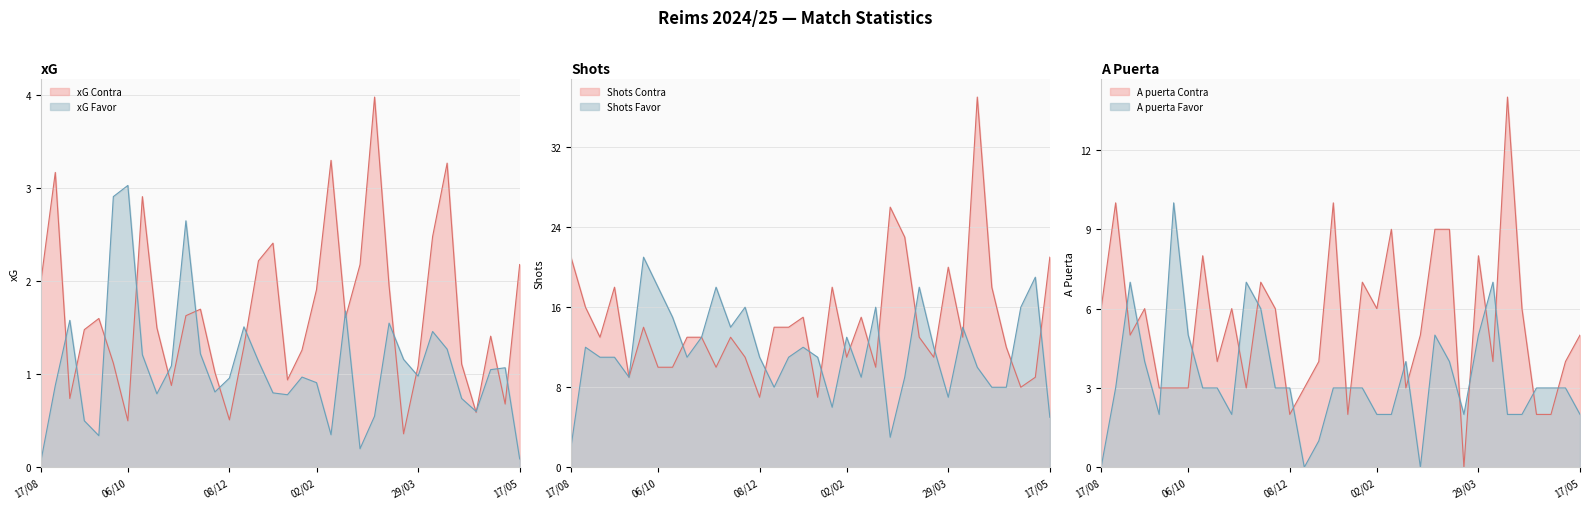

What is the spread (max minus min) of values at 04/01?

13.0